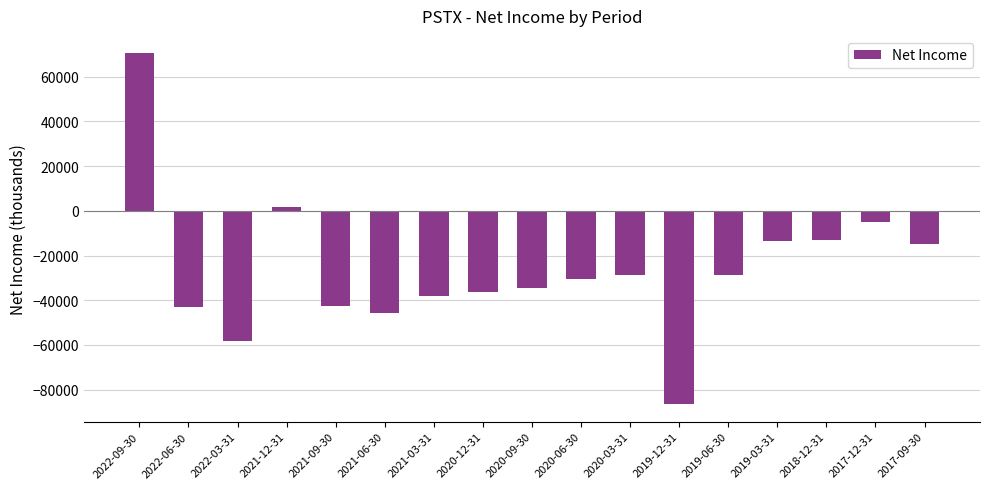

At which label does the data first exceed -30400?

2022-09-30